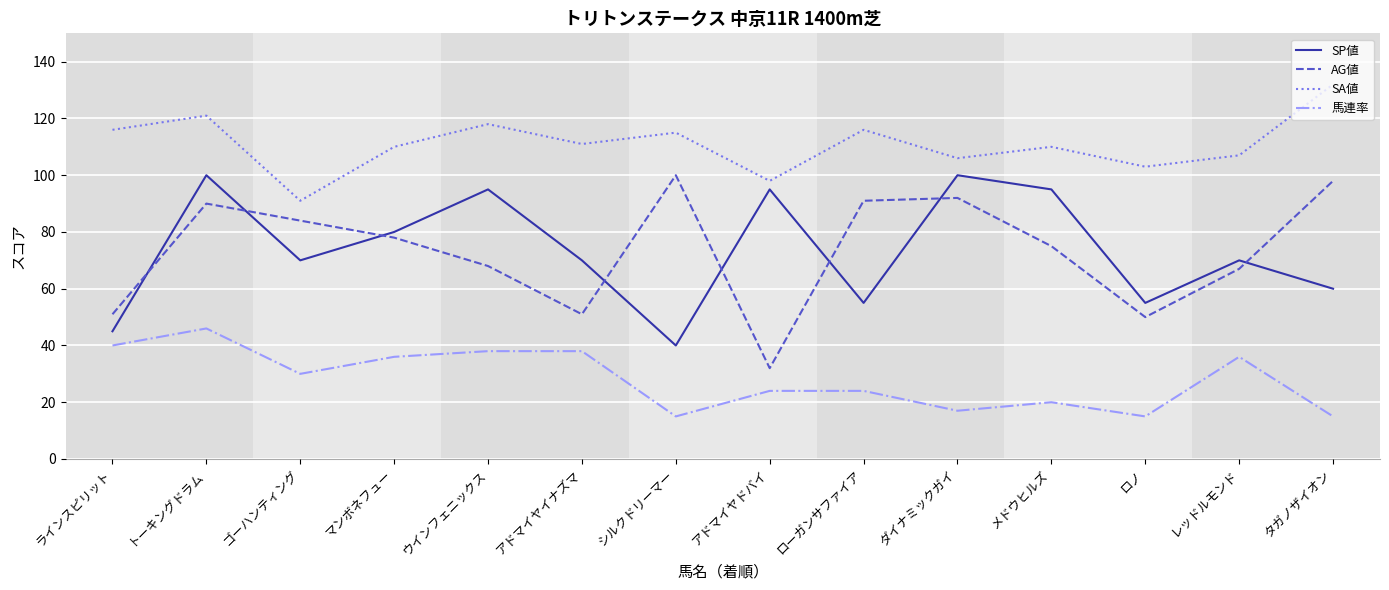

Is the value of AG値 at レッドルモンド greater than the value of 馬連率 at マンボネフュー?

Yes